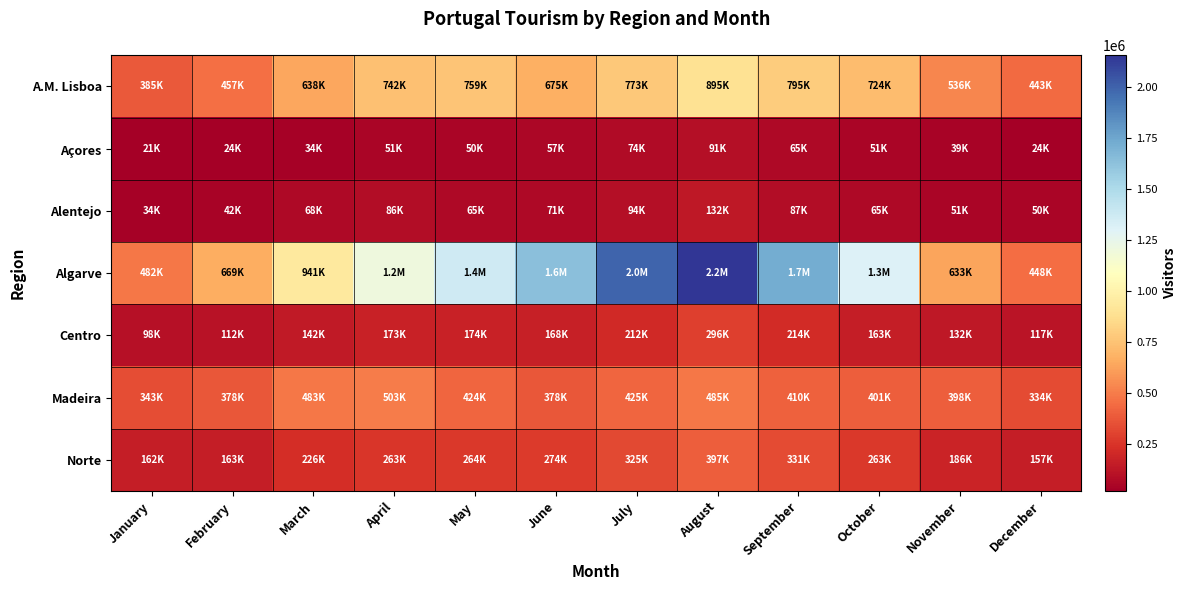

Reading left to right, transcribe all the data shown in this chart.

A.M. Lisboa: January=384891	February=457135	March=638385	April=742277	May=759297	June=675220	July=773085	August=895083	September=795462	October=724107	November=536210	December=442543
Açores: January=21327	February=24099	March=34106	April=50675	May=49880	June=56708	July=74256	August=90849	September=64818	October=50612	November=38772	December=24116
Alentejo: January=34281	February=42287	March=67520	April=85884	May=65339	June=71263	July=93501	August=132360	September=87037	October=64620	November=51168	December=49890
Algarve: January=482298	February=668668	March=940769	April=1204711	May=1370289	June=1635456	July=1994355	August=2155769	September=1730037	October=1308086	November=632830	December=448204
Centro: January=97748	February=112210	March=141973	April=173166	May=173781	June=167906	July=211569	August=296264	September=213978	October=162932	November=131786	December=116821
Madeira: January=343435	February=377815	March=482568	April=503229	May=423632	June=378303	July=425313	August=485276	September=409729	October=401244	November=397636	December=333601
Norte: January=162389	February=162637	March=226010	April=262865	May=264497	June=273881	July=324962	August=397405	September=331155	October=263217	November=186445	December=157210